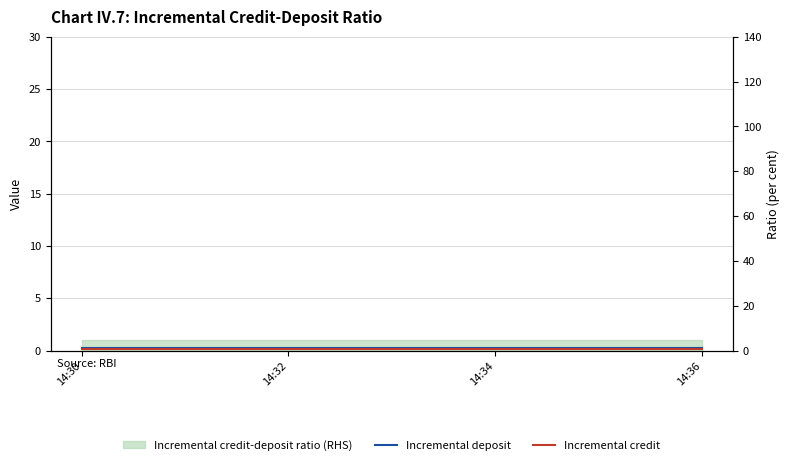

True or false: Incremental credit and Incremental deposit cross at least once.

False